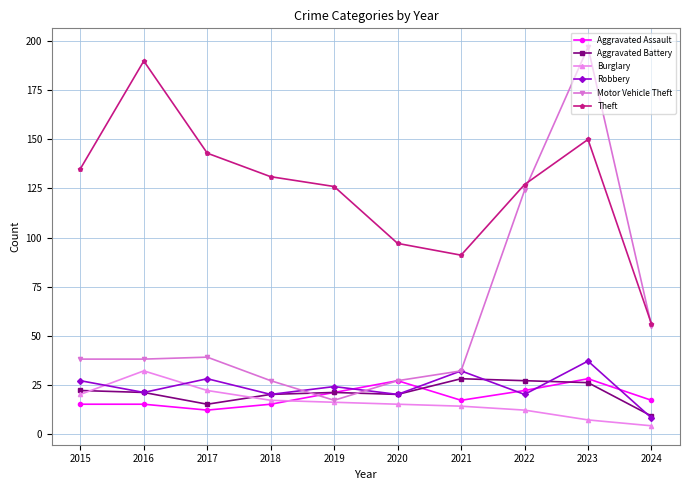

True or false: Robbery has a value of 46 at 2021.

False